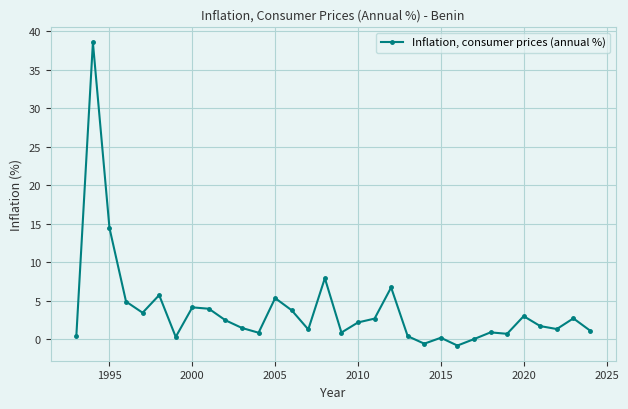

How many data points are less than 2?

16